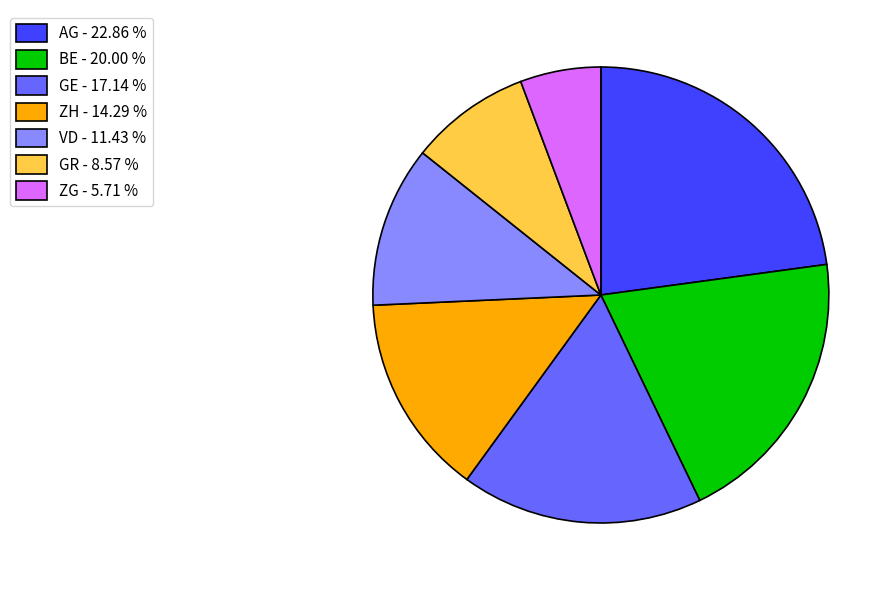

Between GE - 17.14 % and BE - 20.00 %, which is larger?

BE - 20.00 %